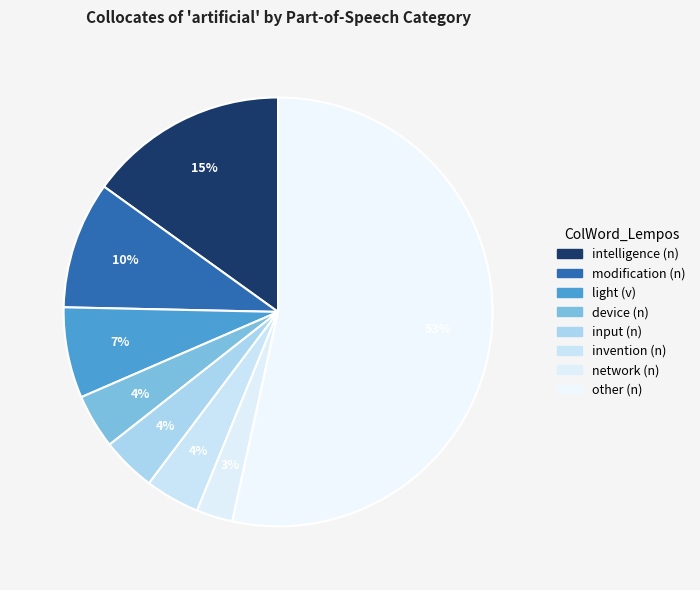

What is the ratio of the value at network (n) to the value at light (v)?

0.4